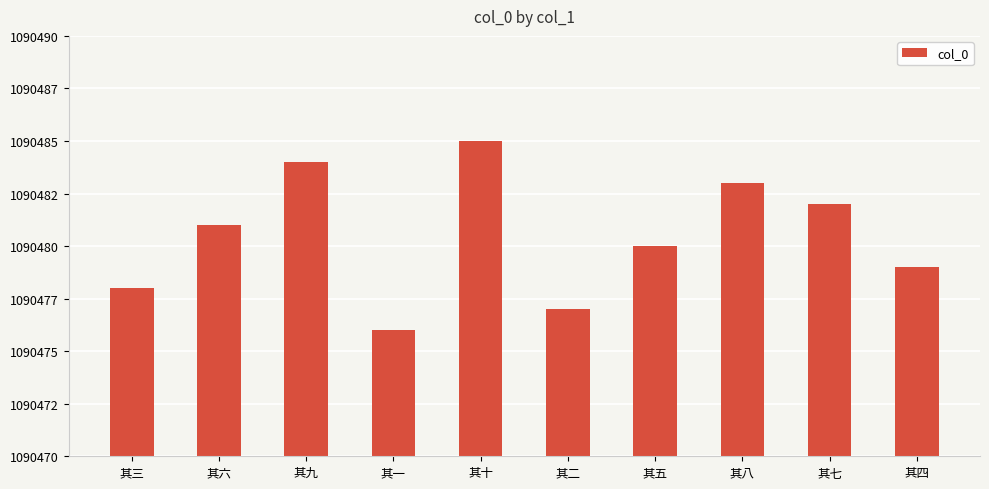

What is the difference between the values at 其三 and 其十?

7